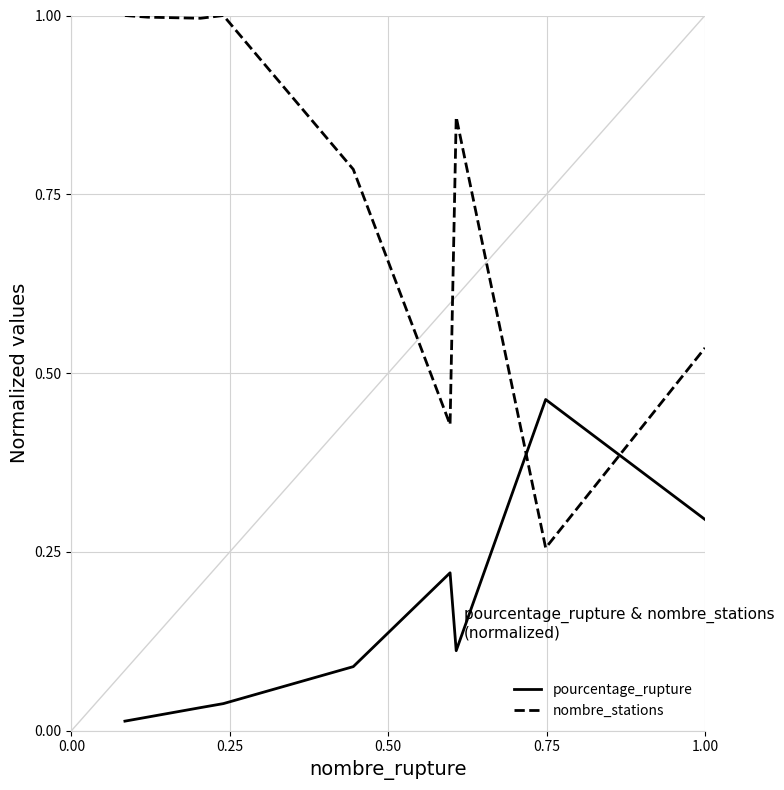

What is the difference between the maximum and minimum values in the nombre_stations series?

0.7